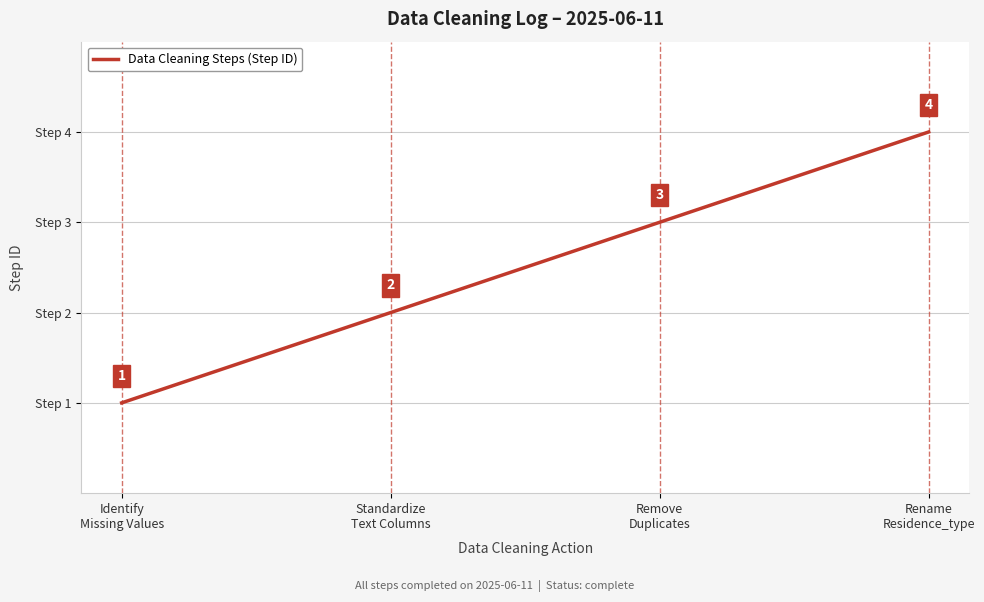

True or false: the data shows 1 at Identify
Missing Values.

True